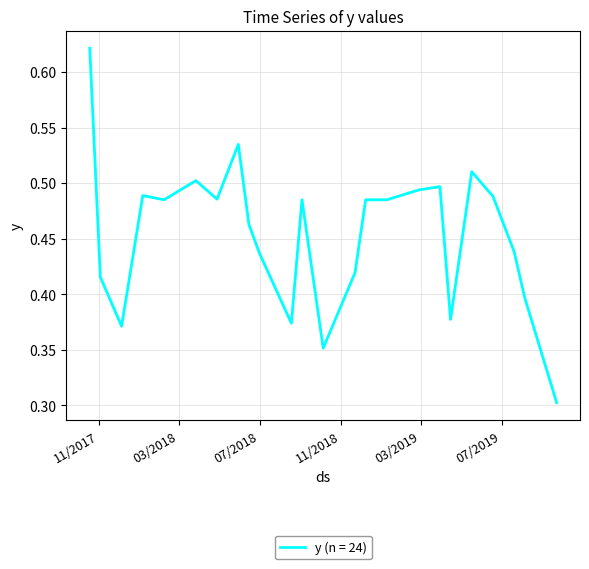

What is the minimum value shown in the chart?

0.3